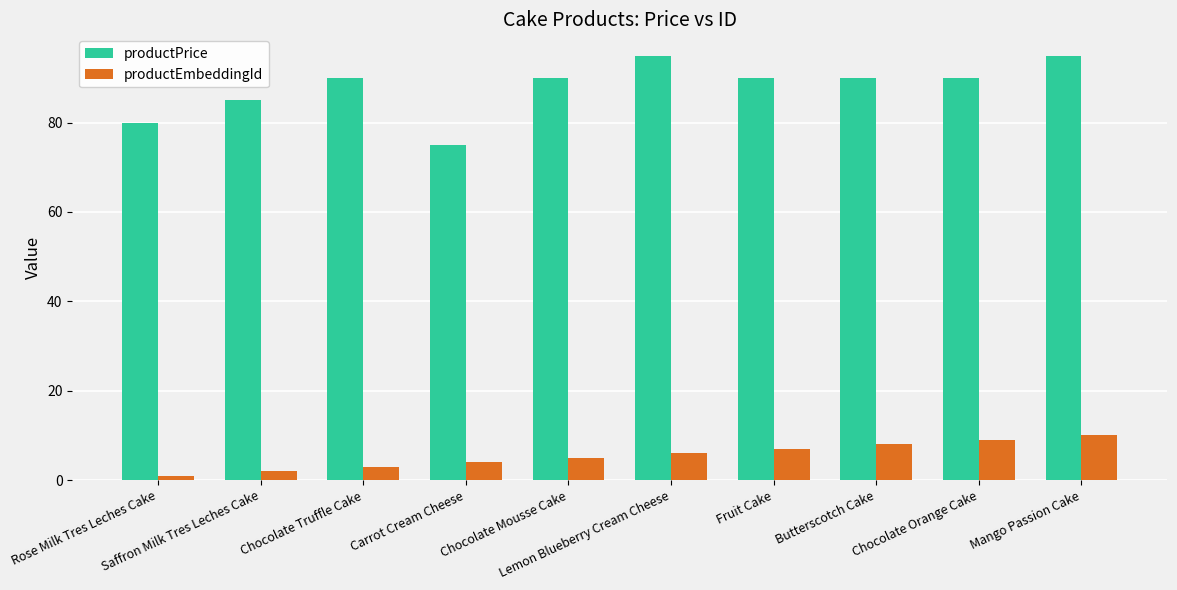

At which category is the sum across all series the highest?

Mango Passion Cake